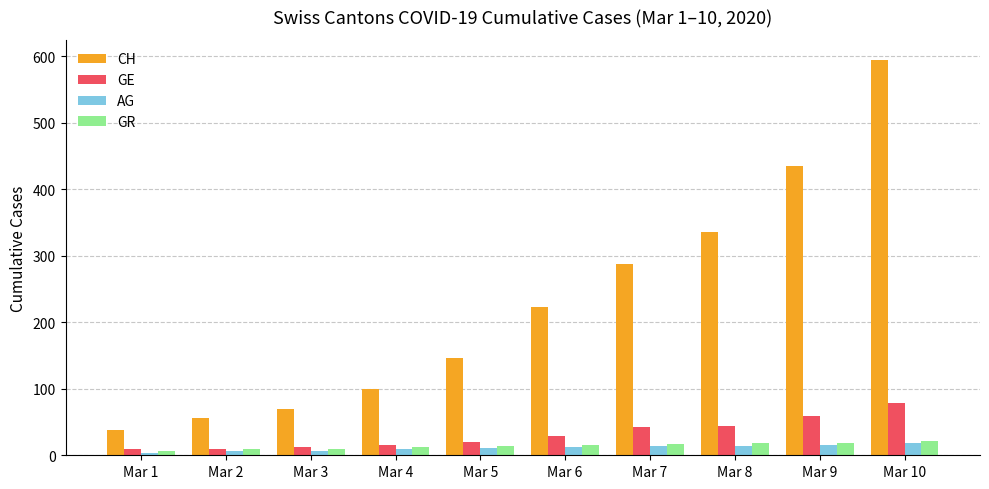

Which series has the widest spread of values?

CH